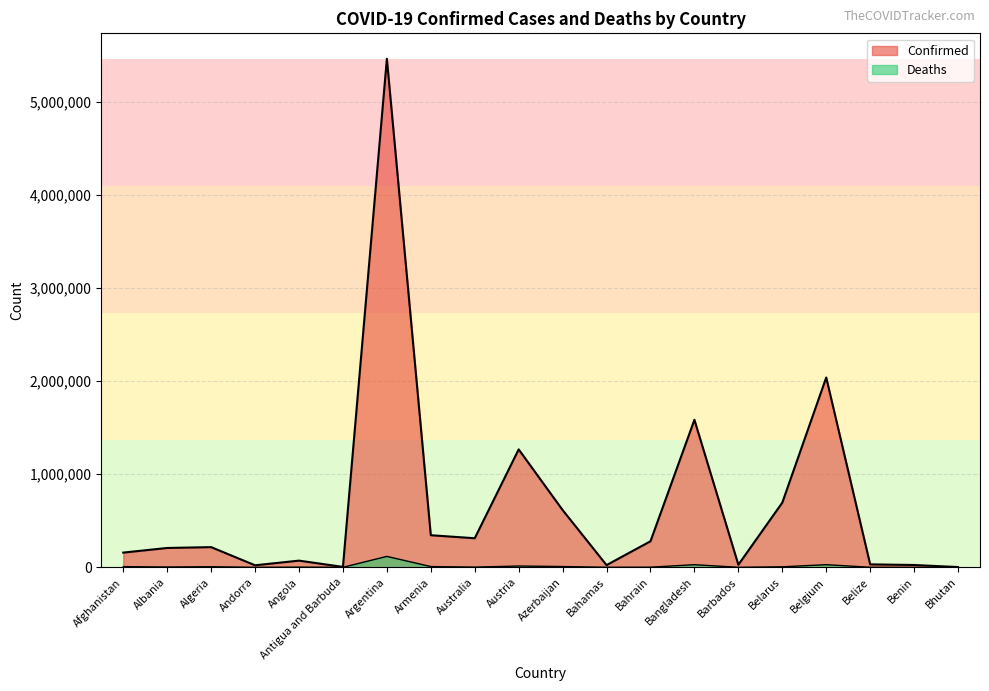

What is the value of the Confirmed point at the 6th from the left?

4236